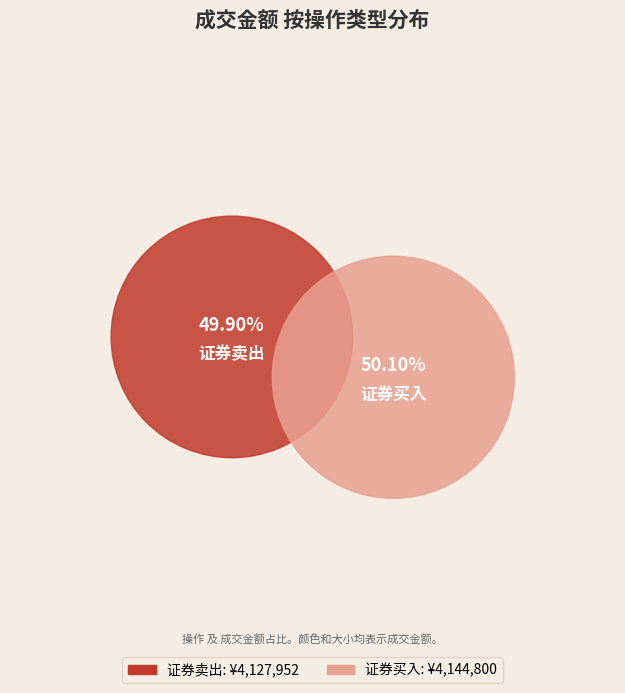

Which category has the biggest portion of the pie?

证券买入